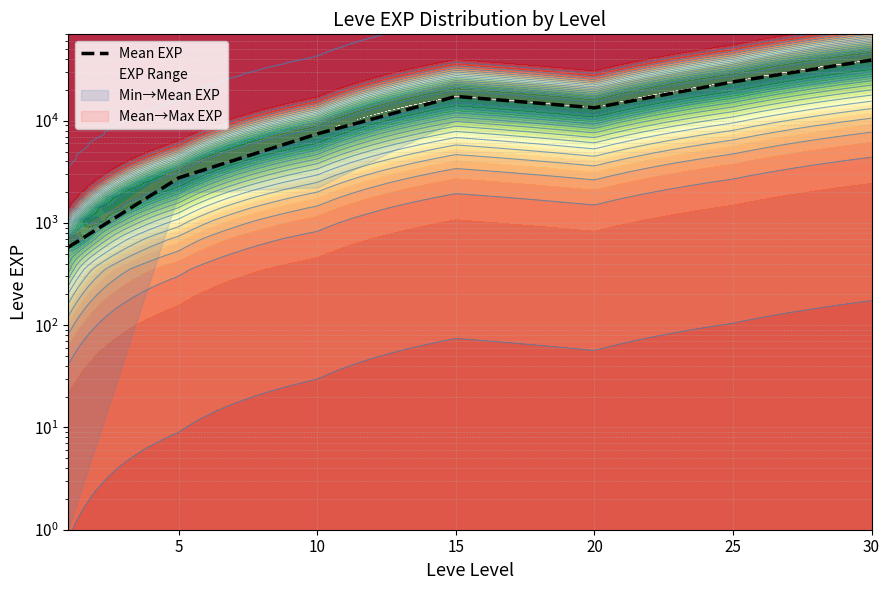

What is the change in value from 15 to 20?

-3912